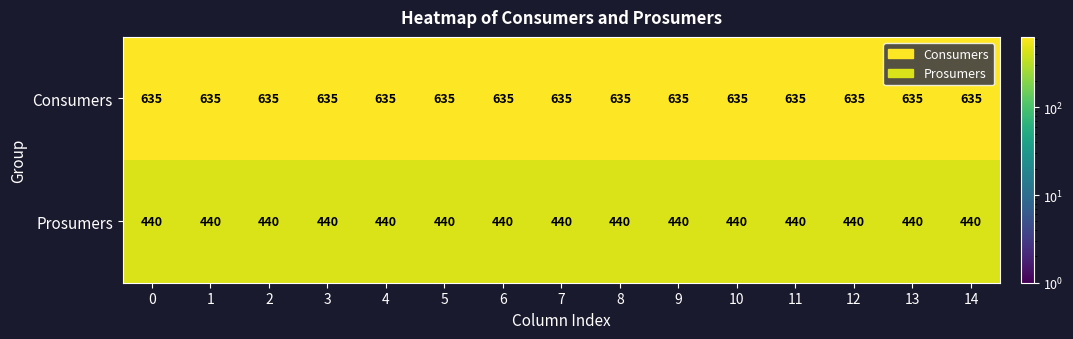

What is the average value of the Prosumers series?

440